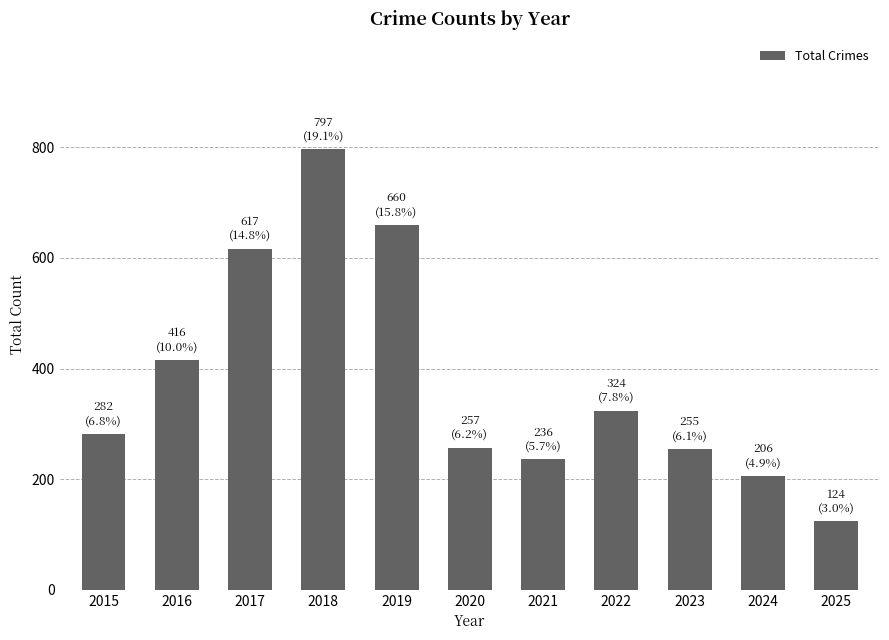

How many bars are there in total?

11